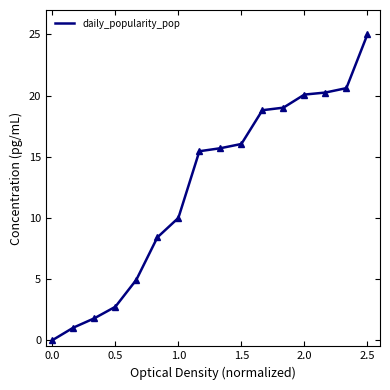

How many categories are shown in the chart?

16